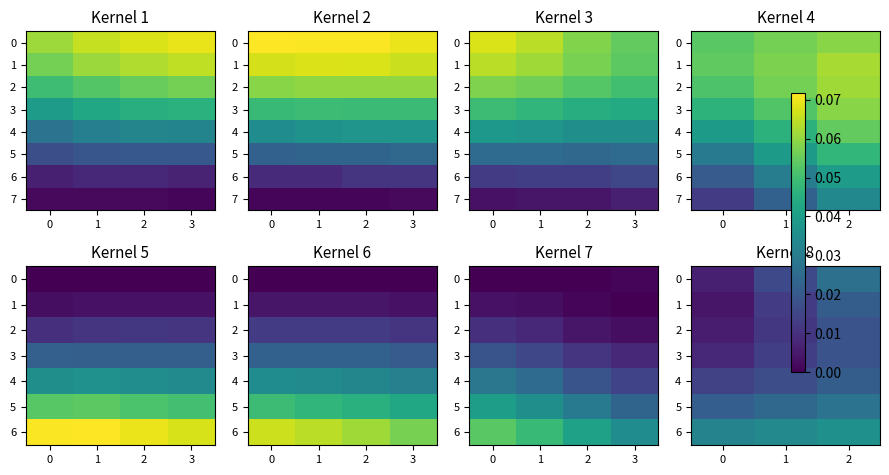

At which category is the sum across all series the highest?

2